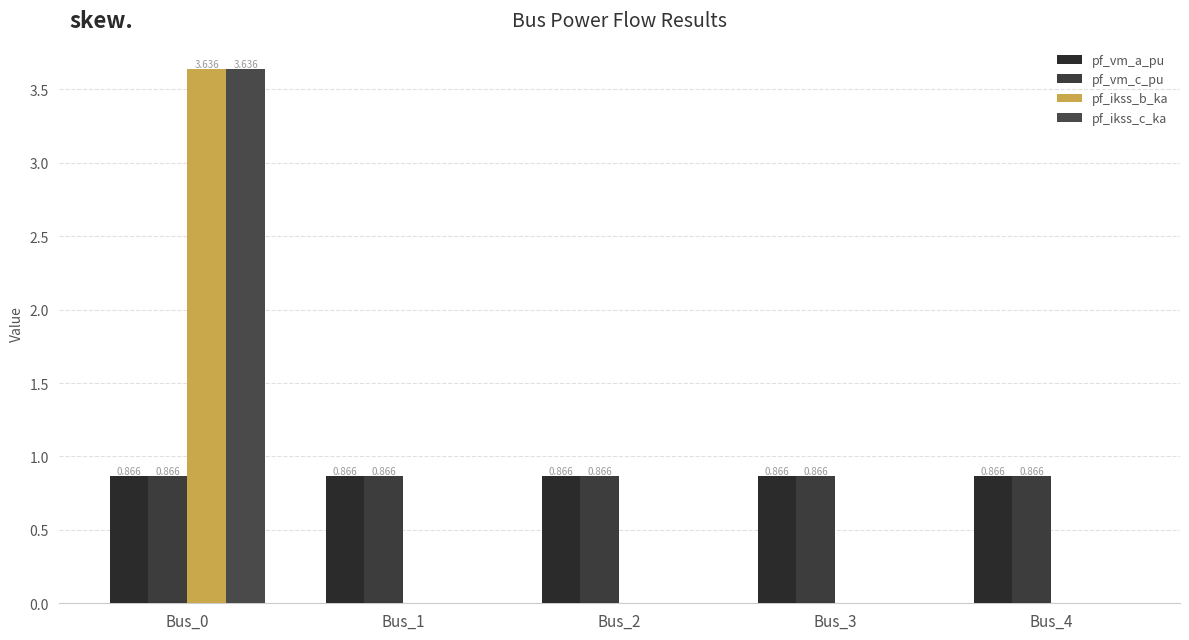

How many series are shown in this chart?

4